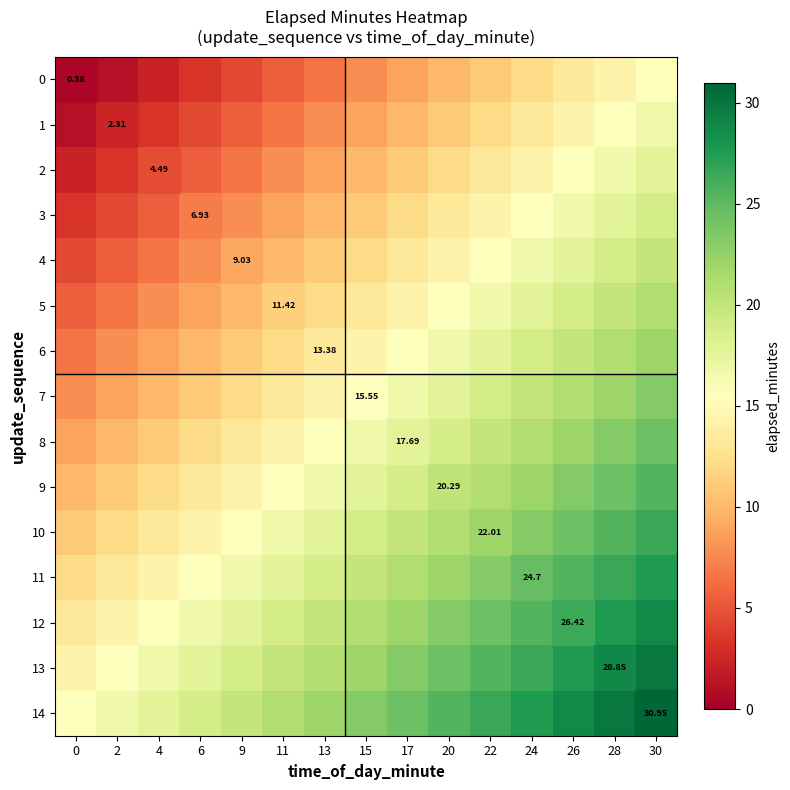

At which category is the sum across all series the highest?

30